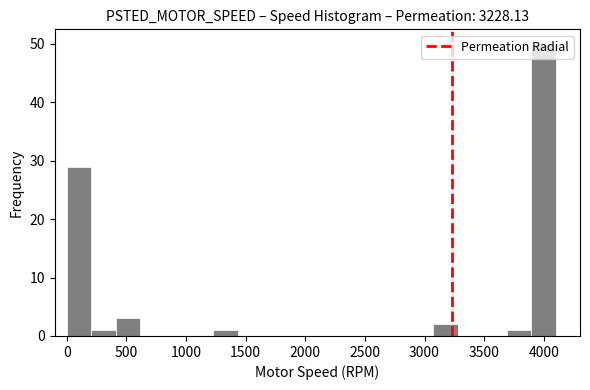

How tall is the bar that spans 1250 to 1450 on the x-axis? Neither the bar edges nor the heights are printed on the chart, so give them approximately, as read against the axes.

1